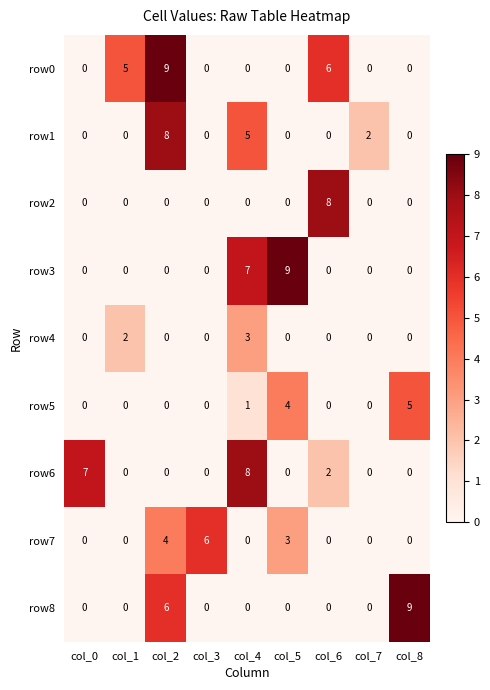

What is the sum of the row5 values at col_3 and col_5?

4